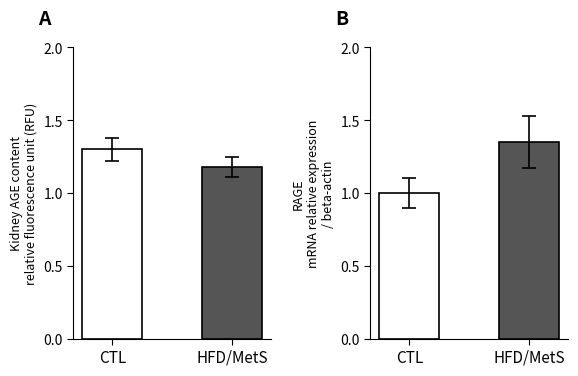

Which label corresponds to the smallest value in the chart?

CTL